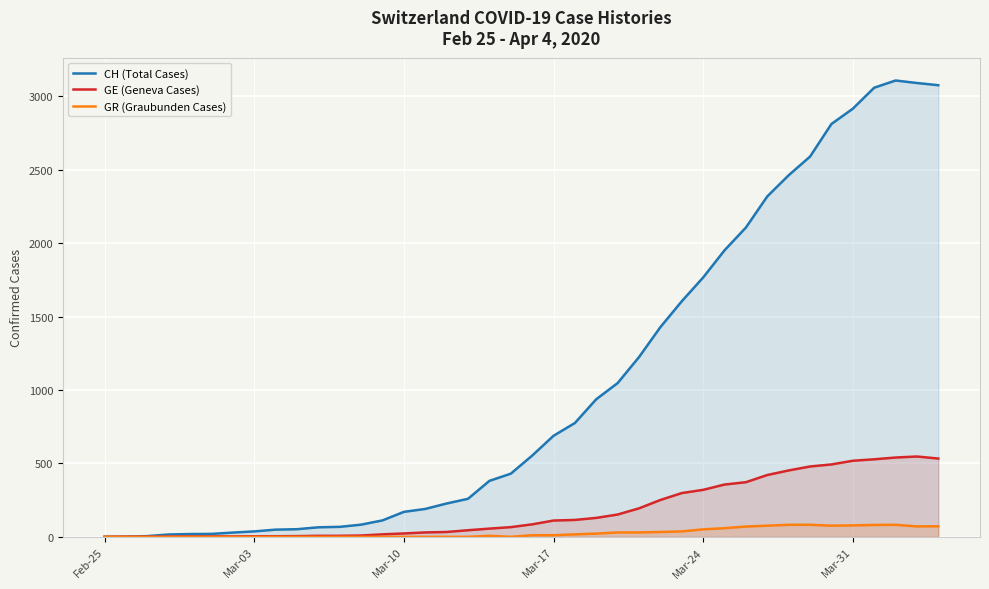

What is the difference between the maximum and minimum values in the CH (Total Cases) series?

3107